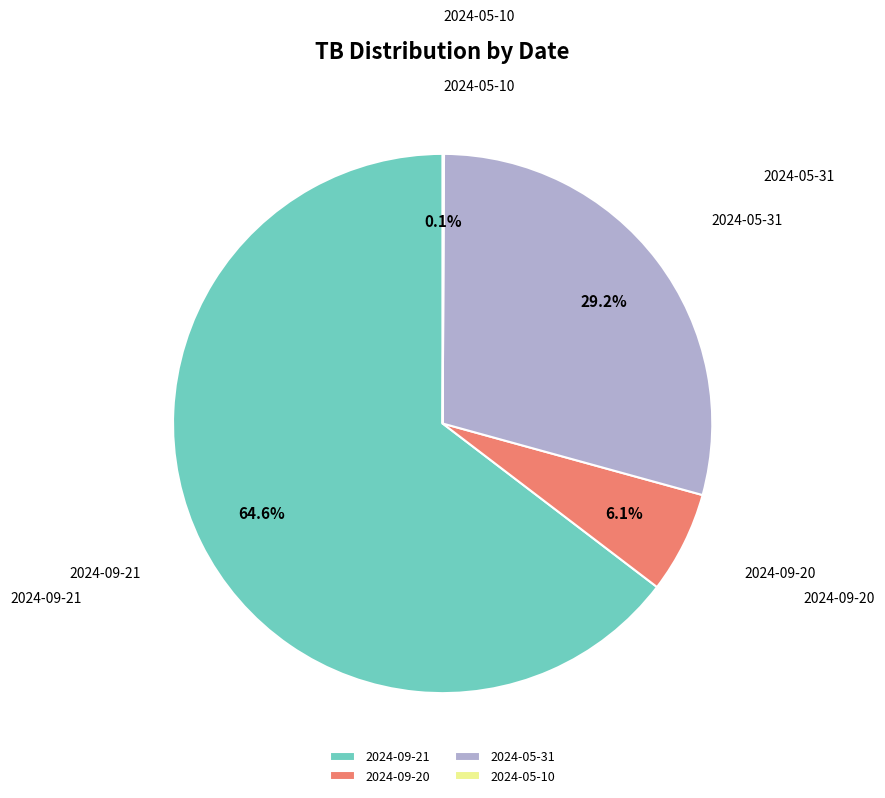

Which category accounts for the majority?

2024-09-21